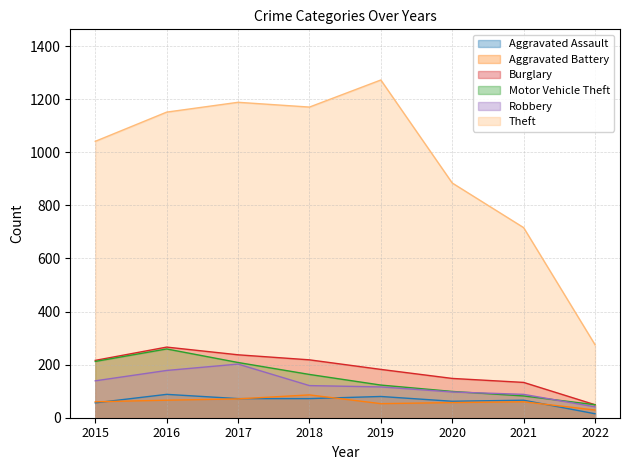

True or false: Robbery and Burglary intersect in this chart.

False